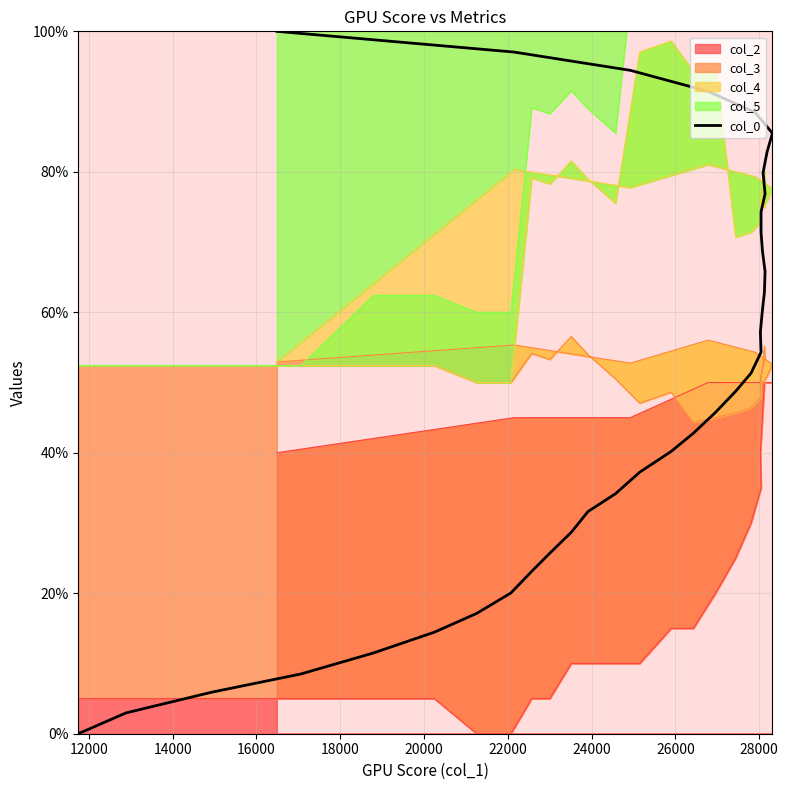

Does the chart display data point markers on the line(s)?

No